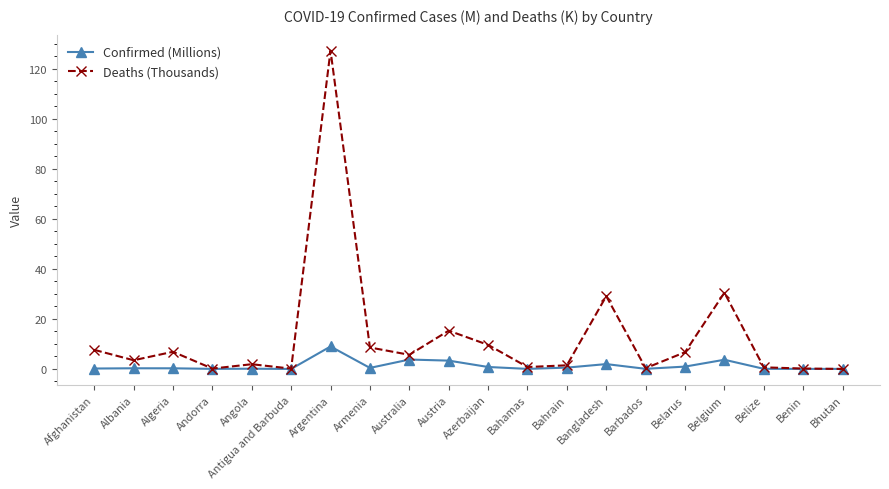

The Deaths (Thousands) series shows 0.3 at Barbados. True or false?

True